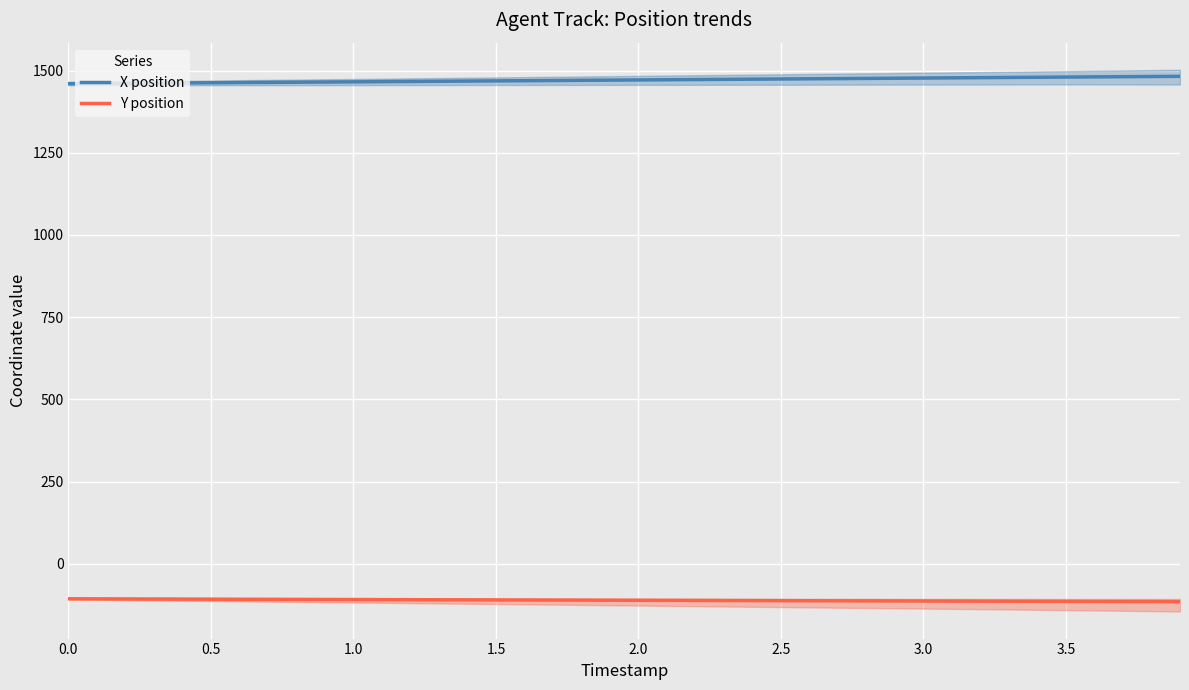

List the series in order of their peak value, lowest first.

Y position, X position